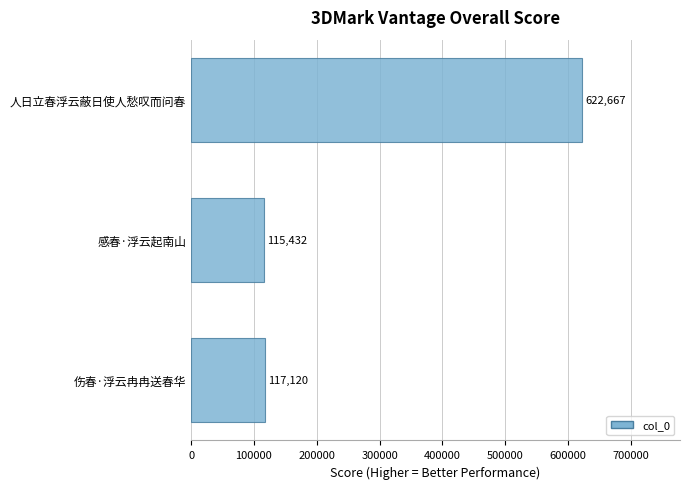

The chart shows a value of 115432 at 感春·浮云起南山. True or false?

True